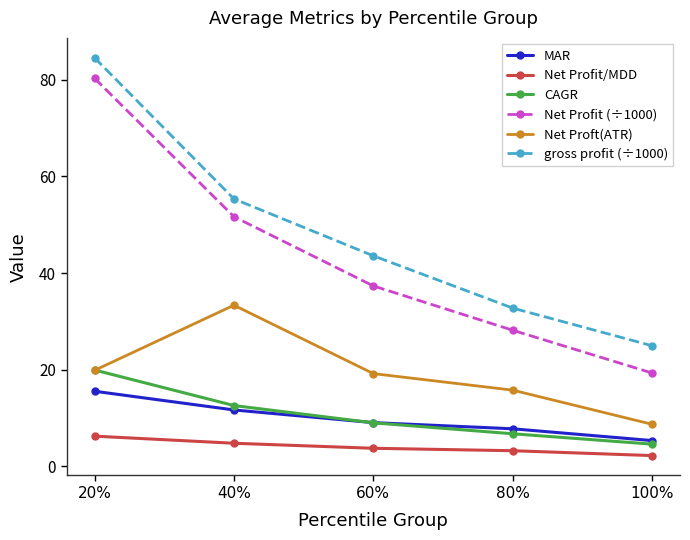

What is the highest value of the CAGR series?

19.9